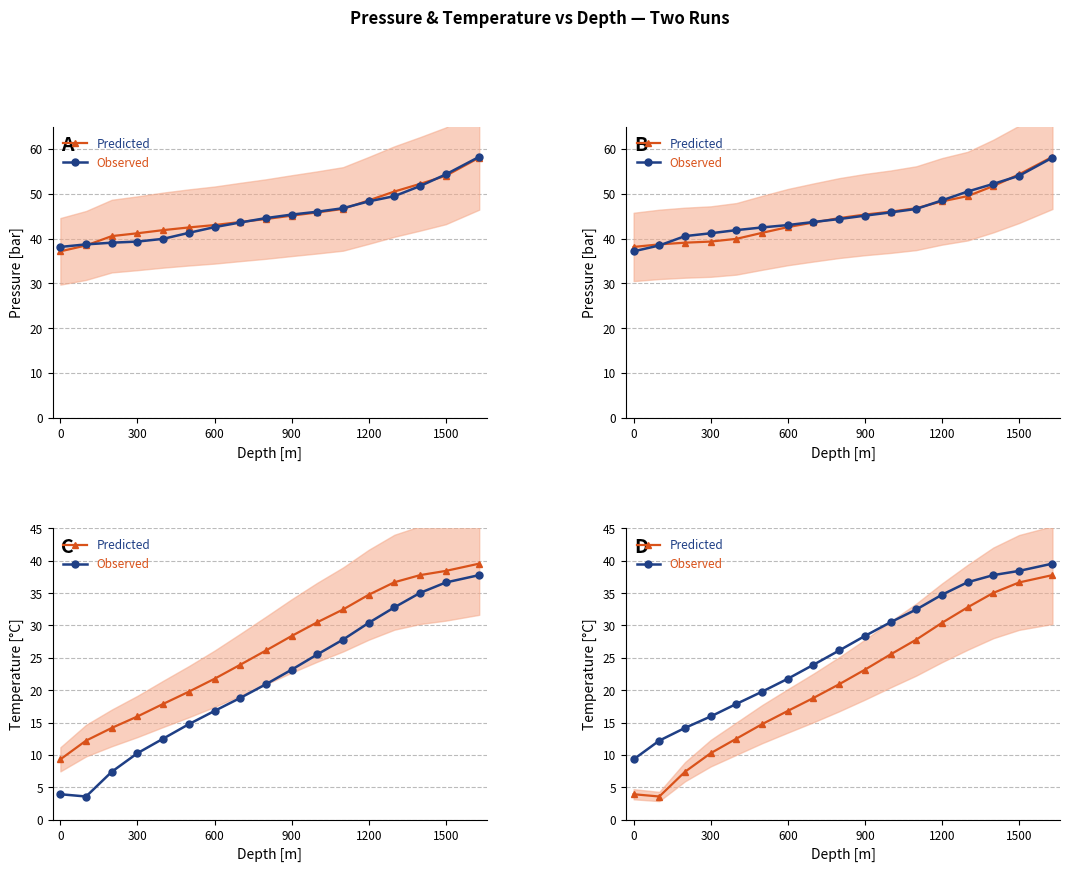

What is the average value of the Observed series?

25.9